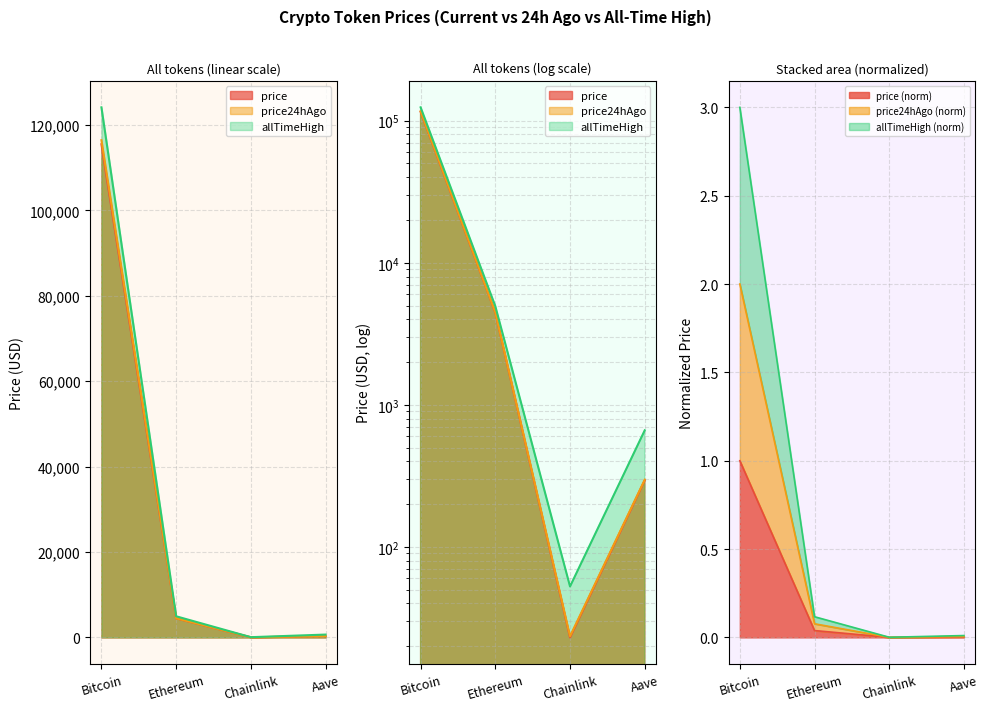

At which label does price24hAgo reach its peak?

Bitcoin